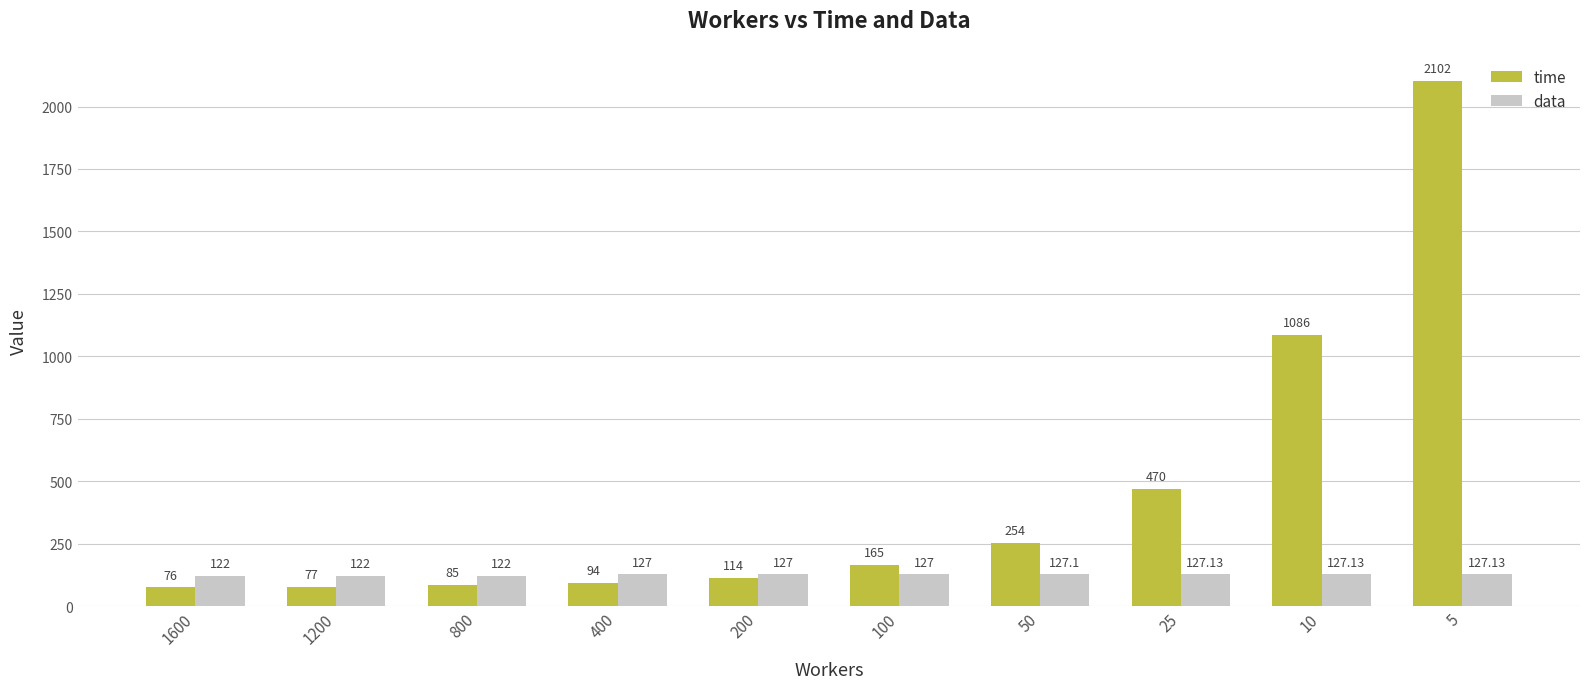

Between 800 and 200, which series saw the biggest shift?

time